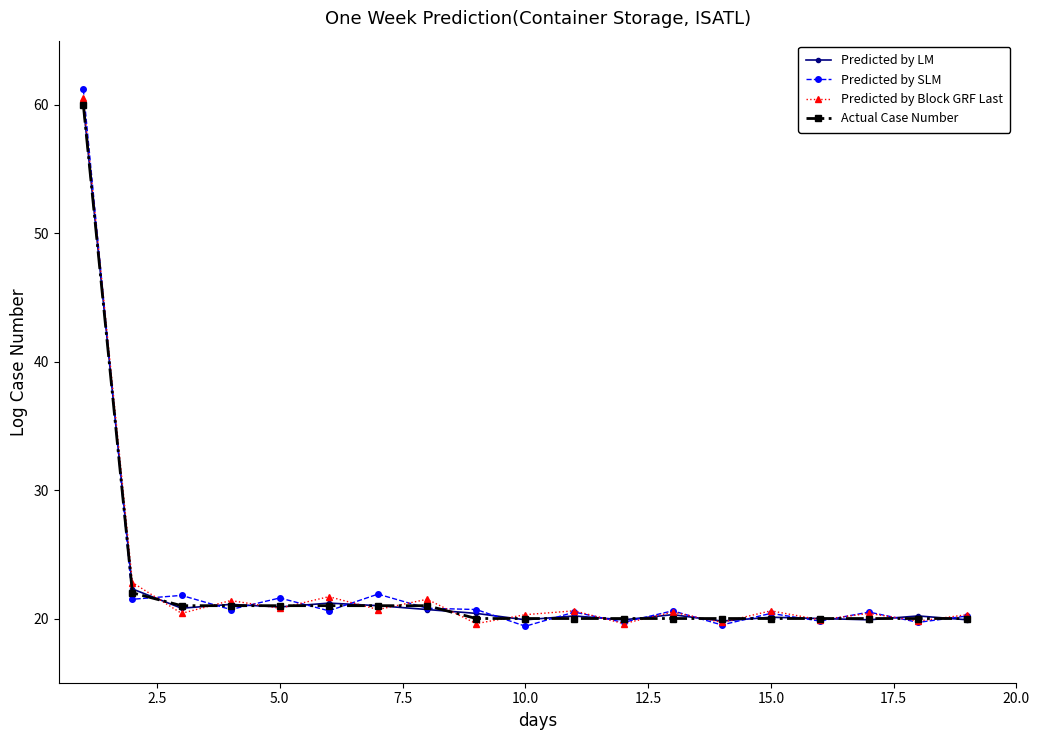

What is the value of the Actual Case Number point at the 14th from the left?

20.0